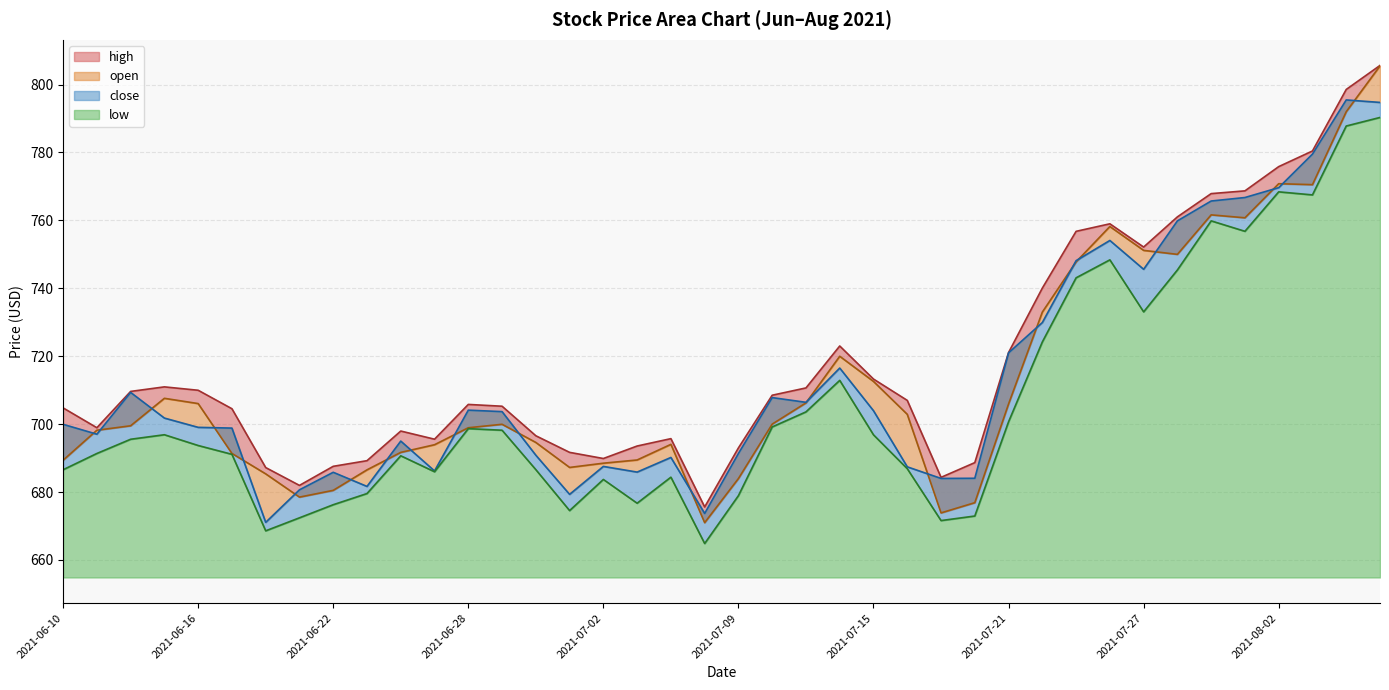

At how many categories does at least one series exceed 780?

3